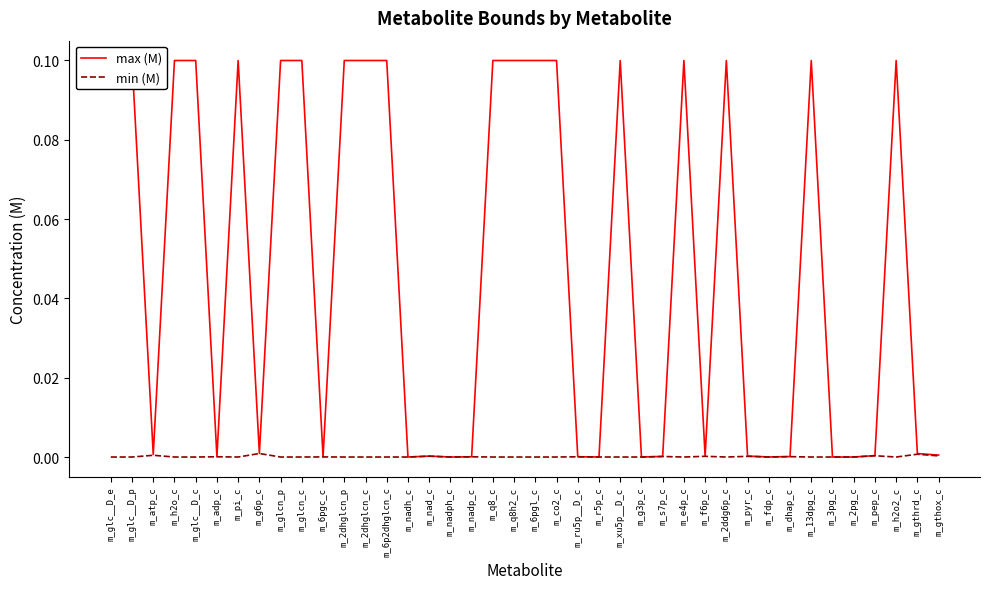

What are all the series names shown in the legend?

max (M), min (M)